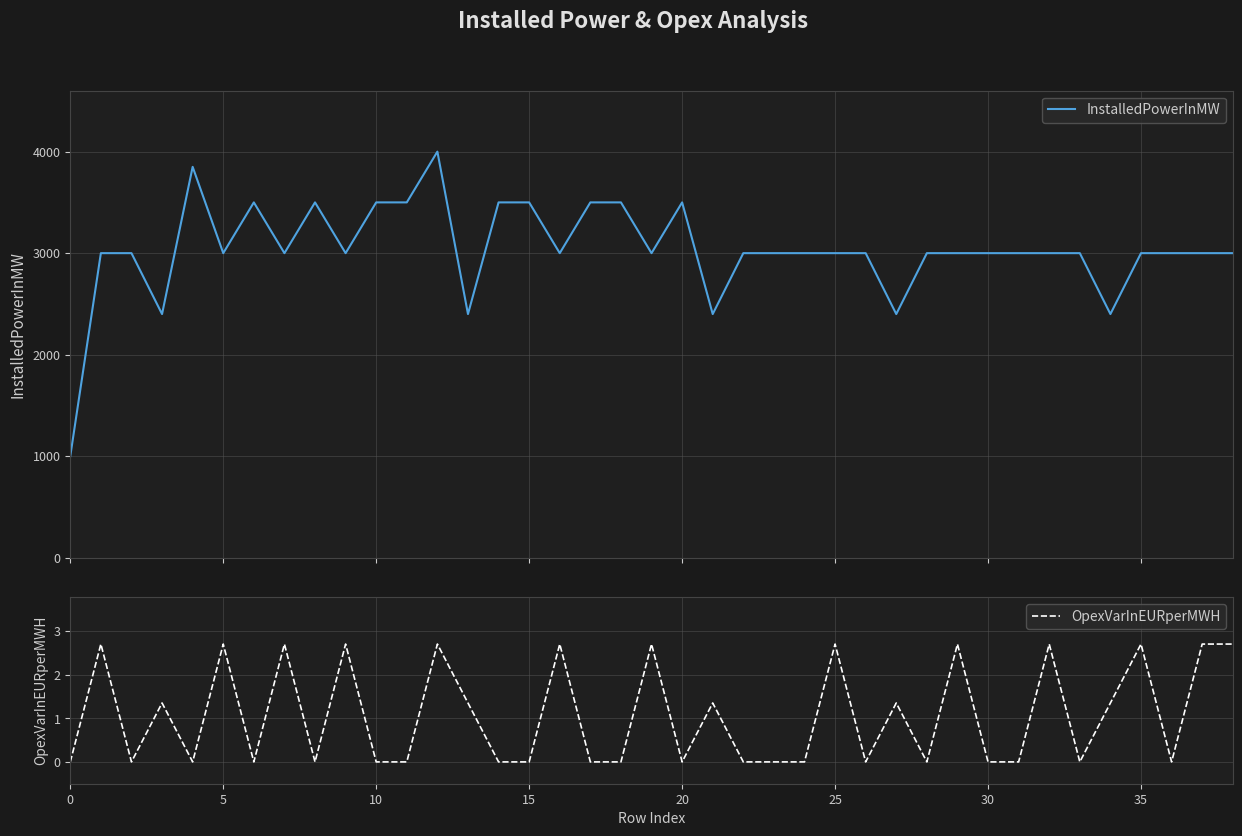

The InstalledPowerInMW series shows 4878.3 at 25. True or false?

False